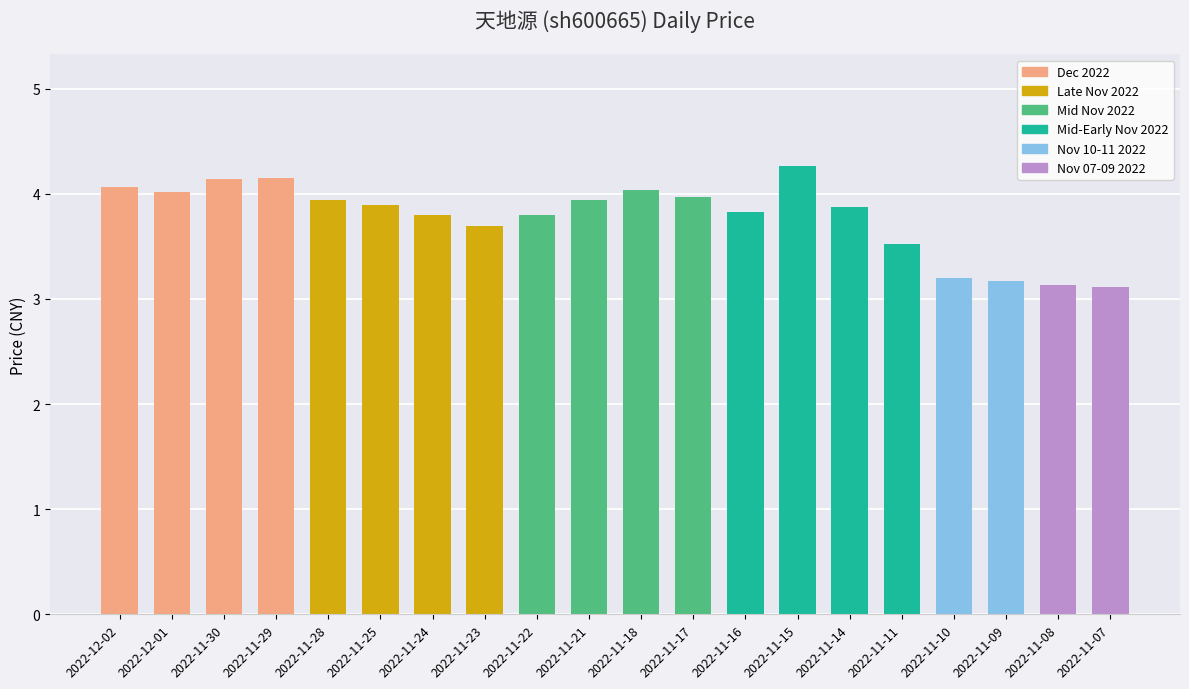

What is the label of the 17th bar from the left?

2022-11-10